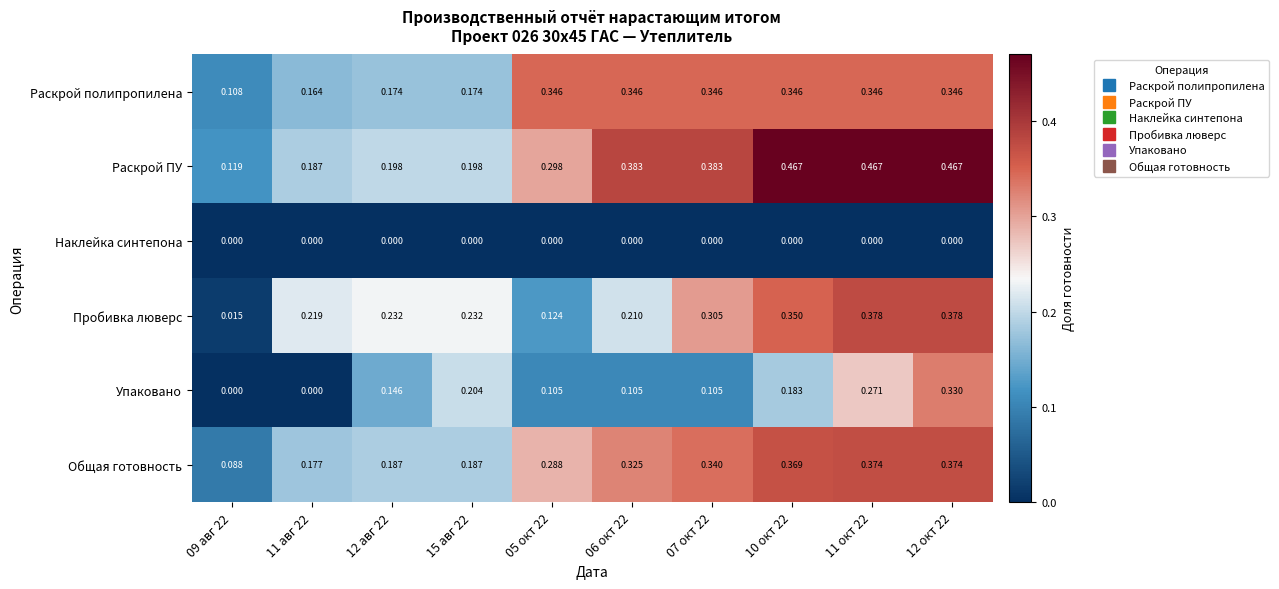

Between 05 окт 22 and 07 окт 22, which series saw the biggest shift?

Пробивка люверс